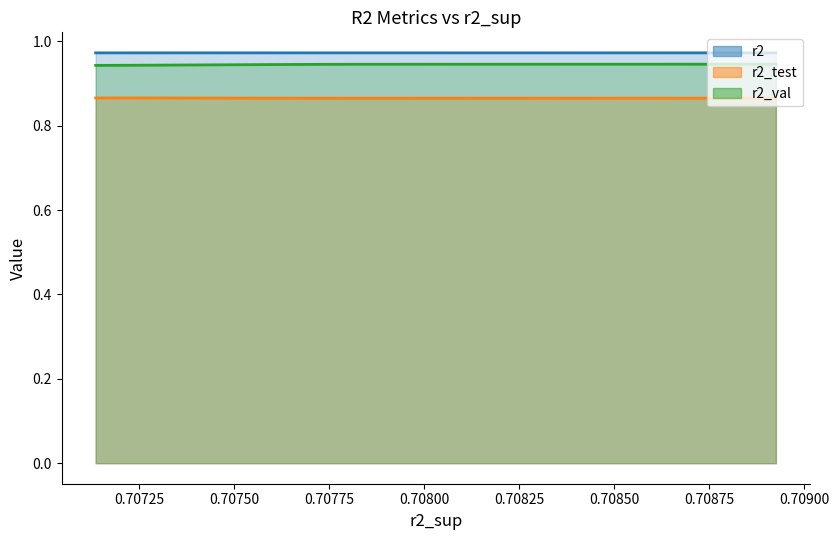

What are all the series names shown in the legend?

r2, r2_test, r2_val